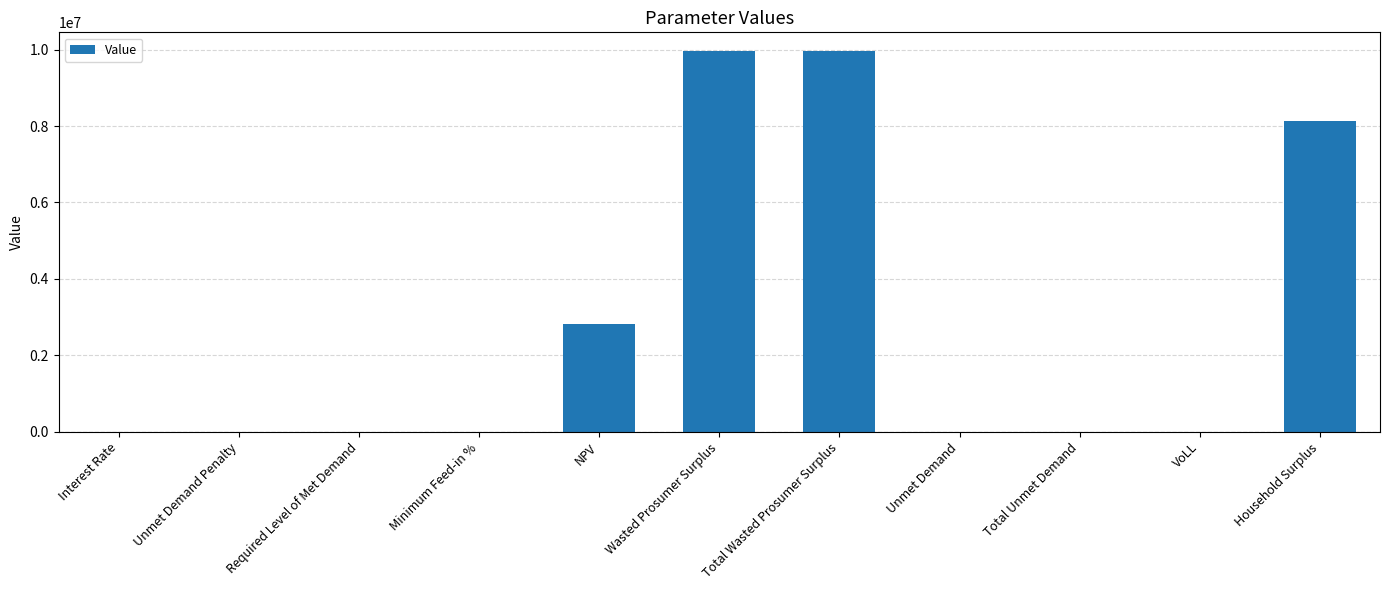

At which label is the value closest to 4978400?

NPV